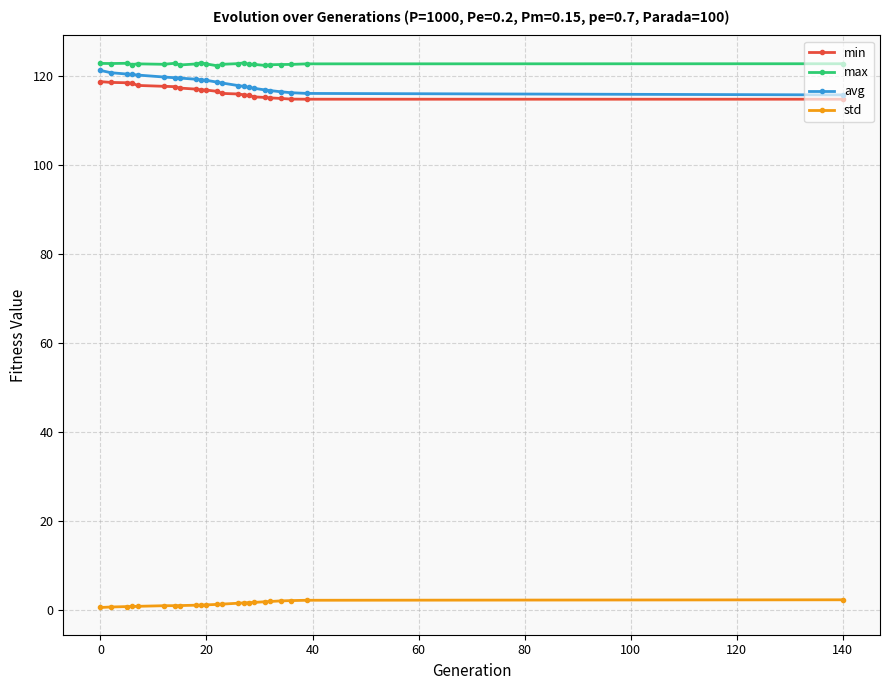

True or false: std and max cross at least once.

False